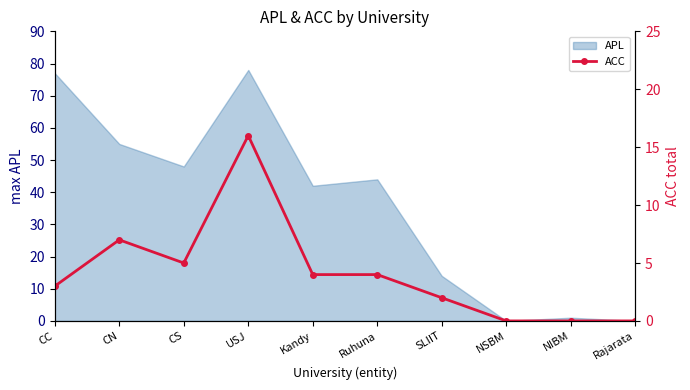

How many data points are less than 4?

5